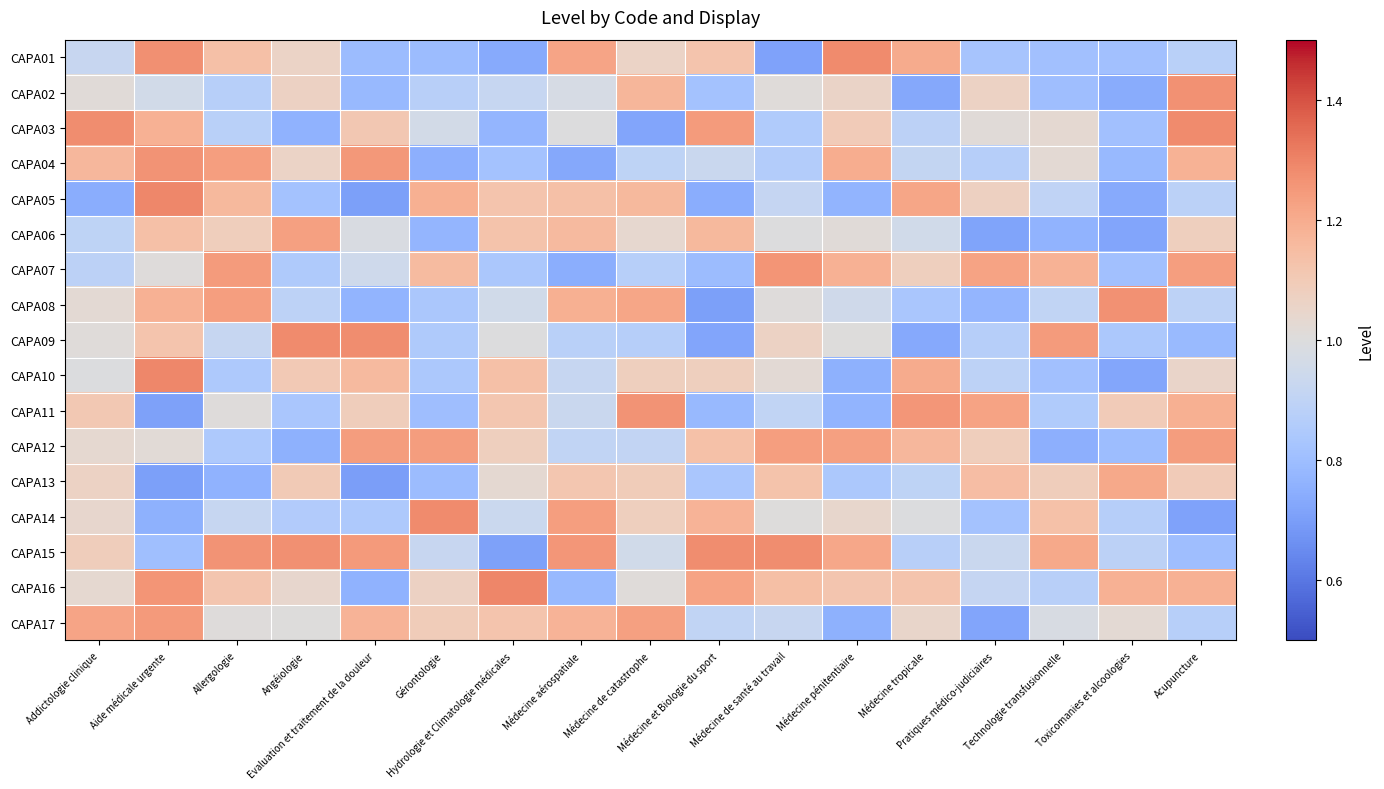

Reading right to left, list all the values displayed in this chart.

CAPA01: Acupuncture=0.9	Toxicomanies et alcoologies=0.8	Technologie transfusionnelle=0.8	Pratiques médico-judiciaires=0.8	Médecine tropicale=1.2	Médecine pénitentiaire=1.3	Médecine de santé au travail=0.7	Médecine et Biologie du sport=1.1	Médecine de catastrophe=1.1	Médecine aérospatiale=1.2	Hydrologie et Climatologie médicales=0.7	Gérontologie=0.8	Evaluation et traitement de la douleur=0.8	Angéiologie=1.1	Allergologie=1.1	Aide médicale urgente=1.3	Addictologie clinique=0.9
CAPA02: Acupuncture=1.3	Toxicomanies et alcoologies=0.7	Technologie transfusionnelle=0.8	Pratiques médico-judiciaires=1.1	Médecine tropicale=0.7	Médecine pénitentiaire=1.1	Médecine de santé au travail=1.0	Médecine et Biologie du sport=0.8	Médecine de catastrophe=1.2	Médecine aérospatiale=1.0	Hydrologie et Climatologie médicales=0.9	Gérontologie=0.9	Evaluation et traitement de la douleur=0.8	Angéiologie=1.1	Allergologie=0.9	Aide médicale urgente=1.0	Addictologie clinique=1.0
CAPA03: Acupuncture=1.3	Toxicomanies et alcoologies=0.8	Technologie transfusionnelle=1.0	Pratiques médico-judiciaires=1.0	Médecine tropicale=0.9	Médecine pénitentiaire=1.1	Médecine de santé au travail=0.9	Médecine et Biologie du sport=1.2	Médecine de catastrophe=0.7	Médecine aérospatiale=1.0	Hydrologie et Climatologie médicales=0.8	Gérontologie=1.0	Evaluation et traitement de la douleur=1.1	Angéiologie=0.8	Allergologie=0.9	Aide médicale urgente=1.2	Addictologie clinique=1.3
CAPA04: Acupuncture=1.2	Toxicomanies et alcoologies=0.8	Technologie transfusionnelle=1.0	Pratiques médico-judiciaires=0.9	Médecine tropicale=0.9	Médecine pénitentiaire=1.2	Médecine de santé au travail=0.9	Médecine et Biologie du sport=0.9	Médecine de catastrophe=0.9	Médecine aérospatiale=0.7	Hydrologie et Climatologie médicales=0.8	Gérontologie=0.8	Evaluation et traitement de la douleur=1.3	Angéiologie=1.1	Allergologie=1.2	Aide médicale urgente=1.3	Addictologie clinique=1.2
CAPA05: Acupuncture=0.9	Toxicomanies et alcoologies=0.7	Technologie transfusionnelle=0.9	Pratiques médico-judiciaires=1.1	Médecine tropicale=1.2	Médecine pénitentiaire=0.8	Médecine de santé au travail=0.9	Médecine et Biologie du sport=0.7	Médecine de catastrophe=1.2	Médecine aérospatiale=1.1	Hydrologie et Climatologie médicales=1.1	Gérontologie=1.2	Evaluation et traitement de la douleur=0.7	Angéiologie=0.8	Allergologie=1.2	Aide médicale urgente=1.3	Addictologie clinique=0.7
CAPA06: Acupuncture=1.1	Toxicomanies et alcoologies=0.7	Technologie transfusionnelle=0.8	Pratiques médico-judiciaires=0.7	Médecine tropicale=1.0	Médecine pénitentiaire=1.0	Médecine de santé au travail=1.0	Médecine et Biologie du sport=1.2	Médecine de catastrophe=1.0	Médecine aérospatiale=1.2	Hydrologie et Climatologie médicales=1.1	Gérontologie=0.8	Evaluation et traitement de la douleur=1.0	Angéiologie=1.2	Allergologie=1.1	Aide médicale urgente=1.1	Addictologie clinique=0.9
CAPA07: Acupuncture=1.2	Toxicomanies et alcoologies=0.8	Technologie transfusionnelle=1.2	Pratiques médico-judiciaires=1.2	Médecine tropicale=1.1	Médecine pénitentiaire=1.2	Médecine de santé au travail=1.3	Médecine et Biologie du sport=0.8	Médecine de catastrophe=0.9	Médecine aérospatiale=0.7	Hydrologie et Climatologie médicales=0.8	Gérontologie=1.2	Evaluation et traitement de la douleur=0.9	Angéiologie=0.8	Allergologie=1.2	Aide médicale urgente=1.0	Addictologie clinique=0.9
CAPA08: Acupuncture=0.9	Toxicomanies et alcoologies=1.3	Technologie transfusionnelle=0.9	Pratiques médico-judiciaires=0.8	Médecine tropicale=0.8	Médecine pénitentiaire=1.0	Médecine de santé au travail=1.0	Médecine et Biologie du sport=0.7	Médecine de catastrophe=1.2	Médecine aérospatiale=1.2	Hydrologie et Climatologie médicales=1.0	Gérontologie=0.8	Evaluation et traitement de la douleur=0.8	Angéiologie=0.9	Allergologie=1.2	Aide médicale urgente=1.2	Addictologie clinique=1.0
CAPA09: Acupuncture=0.8	Toxicomanies et alcoologies=0.8	Technologie transfusionnelle=1.2	Pratiques médico-judiciaires=0.9	Médecine tropicale=0.7	Médecine pénitentiaire=1.0	Médecine de santé au travail=1.1	Médecine et Biologie du sport=0.7	Médecine de catastrophe=0.9	Médecine aérospatiale=0.9	Hydrologie et Climatologie médicales=1.0	Gérontologie=0.9	Evaluation et traitement de la douleur=1.3	Angéiologie=1.3	Allergologie=0.9	Aide médicale urgente=1.1	Addictologie clinique=1.0
CAPA10: Acupuncture=1.1	Toxicomanies et alcoologies=0.7	Technologie transfusionnelle=0.8	Pratiques médico-judiciaires=0.9	Médecine tropicale=1.2	Médecine pénitentiaire=0.8	Médecine de santé au travail=1.0	Médecine et Biologie du sport=1.1	Médecine de catastrophe=1.1	Médecine aérospatiale=0.9	Hydrologie et Climatologie médicales=1.1	Gérontologie=0.8	Evaluation et traitement de la douleur=1.2	Angéiologie=1.1	Allergologie=0.8	Aide médicale urgente=1.3	Addictologie clinique=1.0
CAPA11: Acupuncture=1.2	Toxicomanies et alcoologies=1.1	Technologie transfusionnelle=0.9	Pratiques médico-judiciaires=1.2	Médecine tropicale=1.3	Médecine pénitentiaire=0.8	Médecine de santé au travail=0.9	Médecine et Biologie du sport=0.8	Médecine de catastrophe=1.3	Médecine aérospatiale=0.9	Hydrologie et Climatologie médicales=1.1	Gérontologie=0.8	Evaluation et traitement de la douleur=1.1	Angéiologie=0.8	Allergologie=1.0	Aide médicale urgente=0.7	Addictologie clinique=1.1
CAPA12: Acupuncture=1.2	Toxicomanies et alcoologies=0.8	Technologie transfusionnelle=0.8	Pratiques médico-judiciaires=1.1	Médecine tropicale=1.2	Médecine pénitentiaire=1.2	Médecine de santé au travail=1.2	Médecine et Biologie du sport=1.1	Médecine de catastrophe=0.9	Médecine aérospatiale=0.9	Hydrologie et Climatologie médicales=1.1	Gérontologie=1.2	Evaluation et traitement de la douleur=1.2	Angéiologie=0.8	Allergologie=0.8	Aide médicale urgente=1.0	Addictologie clinique=1.0
CAPA13: Acupuncture=1.1	Toxicomanies et alcoologies=1.2	Technologie transfusionnelle=1.1	Pratiques médico-judiciaires=1.1	Médecine tropicale=0.9	Médecine pénitentiaire=0.8	Médecine de santé au travail=1.1	Médecine et Biologie du sport=0.8	Médecine de catastrophe=1.1	Médecine aérospatiale=1.1	Hydrologie et Climatologie médicales=1.0	Gérontologie=0.8	Evaluation et traitement de la douleur=0.7	Angéiologie=1.1	Allergologie=0.8	Aide médicale urgente=0.7	Addictologie clinique=1.1
CAPA14: Acupuncture=0.7	Toxicomanies et alcoologies=0.9	Technologie transfusionnelle=1.1	Pratiques médico-judiciaires=0.8	Médecine tropicale=1.0	Médecine pénitentiaire=1.0	Médecine de santé au travail=1.0	Médecine et Biologie du sport=1.2	Médecine de catastrophe=1.1	Médecine aérospatiale=1.2	Hydrologie et Climatologie médicales=0.9	Gérontologie=1.3	Evaluation et traitement de la douleur=0.8	Angéiologie=0.9	Allergologie=0.9	Aide médicale urgente=0.8	Addictologie clinique=1.0
CAPA15: Acupuncture=0.8	Toxicomanies et alcoologies=0.9	Technologie transfusionnelle=1.2	Pratiques médico-judiciaires=0.9	Médecine tropicale=0.9	Médecine pénitentiaire=1.2	Médecine de santé au travail=1.3	Médecine et Biologie du sport=1.3	Médecine de catastrophe=1.0	Médecine aérospatiale=1.3	Hydrologie et Climatologie médicales=0.7	Gérontologie=0.9	Evaluation et traitement de la douleur=1.2	Angéiologie=1.3	Allergologie=1.3	Aide médicale urgente=0.8	Addictologie clinique=1.1
CAPA16: Acupuncture=1.2	Toxicomanies et alcoologies=1.2	Technologie transfusionnelle=0.9	Pratiques médico-judiciaires=0.9	Médecine tropicale=1.1	Médecine pénitentiaire=1.1	Médecine de santé au travail=1.1	Médecine et Biologie du sport=1.2	Médecine de catastrophe=1.0	Médecine aérospatiale=0.8	Hydrologie et Climatologie médicales=1.3	Gérontologie=1.1	Evaluation et traitement de la douleur=0.8	Angéiologie=1.0	Allergologie=1.1	Aide médicale urgente=1.3	Addictologie clinique=1.0
CAPA17: Acupuncture=0.9	Toxicomanies et alcoologies=1.0	Technologie transfusionnelle=1.0	Pratiques médico-judiciaires=0.7	Médecine tropicale=1.0	Médecine pénitentiaire=0.8	Médecine de santé au travail=0.9	Médecine et Biologie du sport=0.9	Médecine de catastrophe=1.2	Médecine aérospatiale=1.2	Hydrologie et Climatologie médicales=1.1	Gérontologie=1.1	Evaluation et traitement de la douleur=1.2	Angéiologie=1.0	Allergologie=1.0	Aide médicale urgente=1.2	Addictologie clinique=1.2